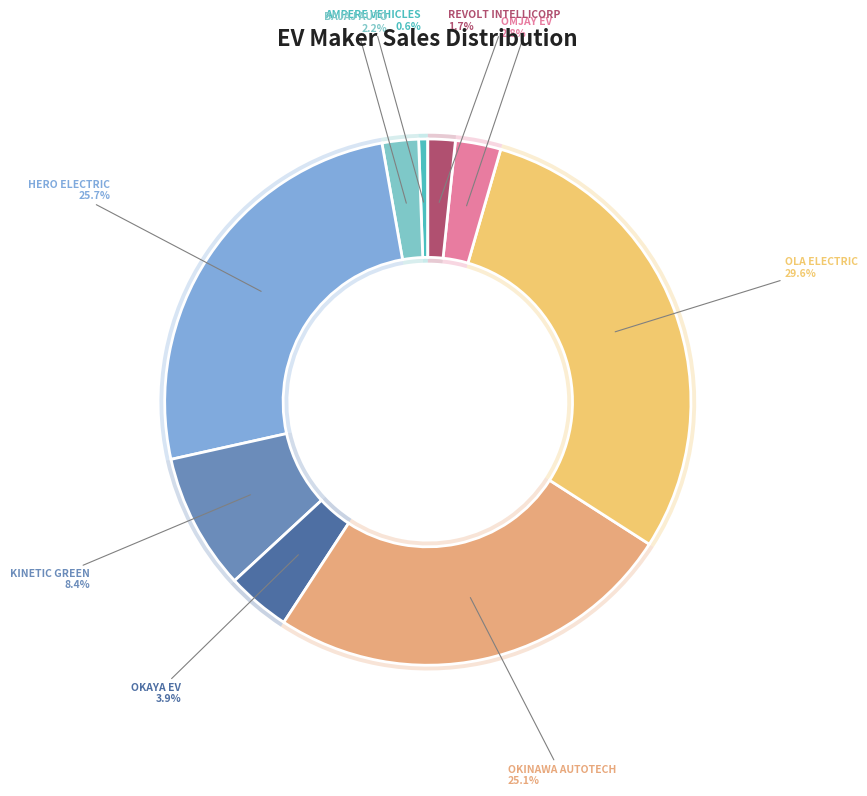

To the nearest percent, what percentage of the pie is KINETIC GREEN?

8%